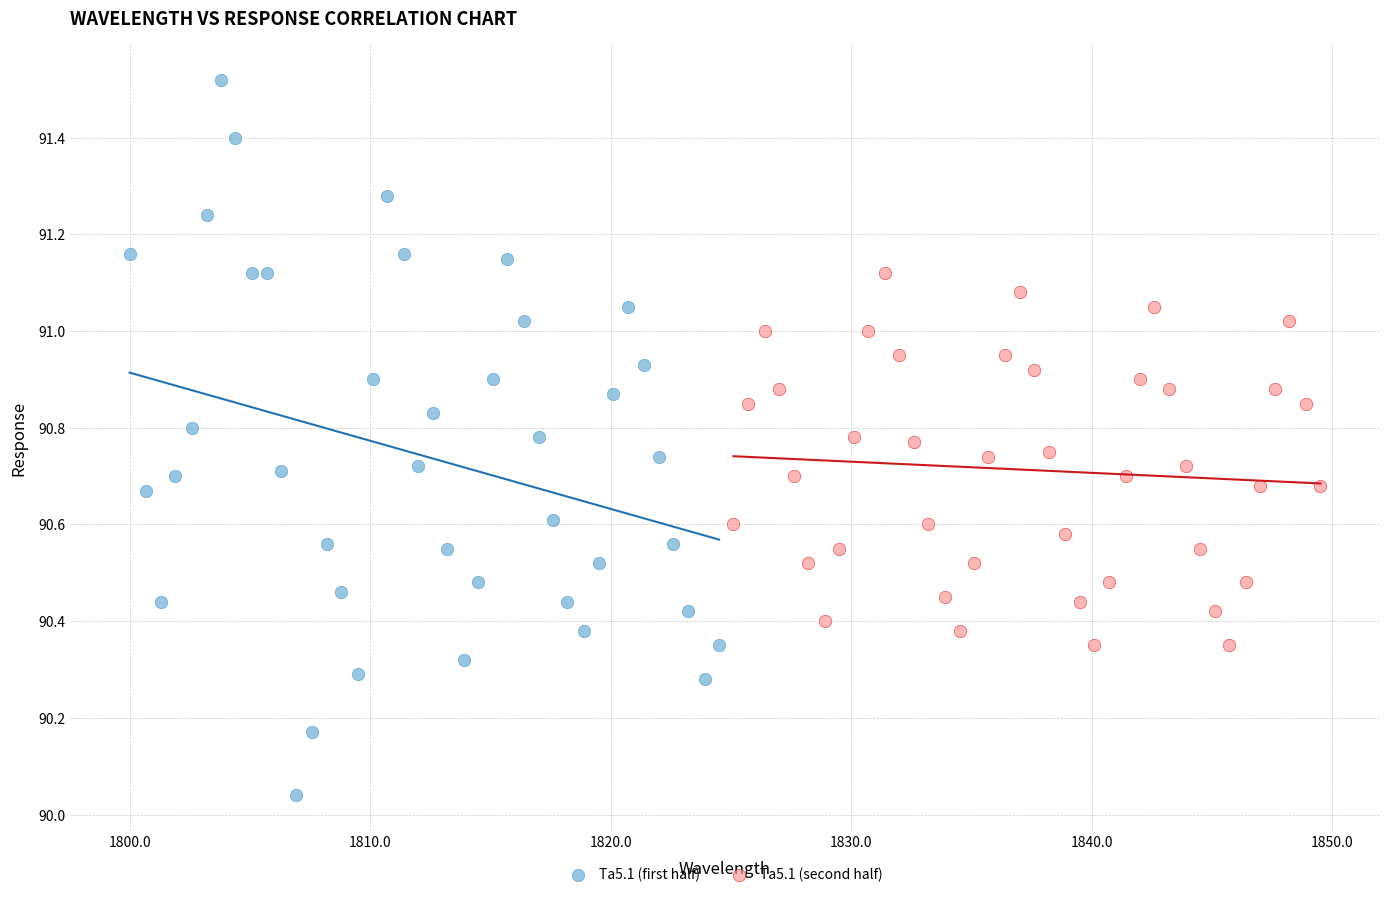

What are all the series names shown in the legend?

Ta5.1 (first half), Ta5.1 (second half)